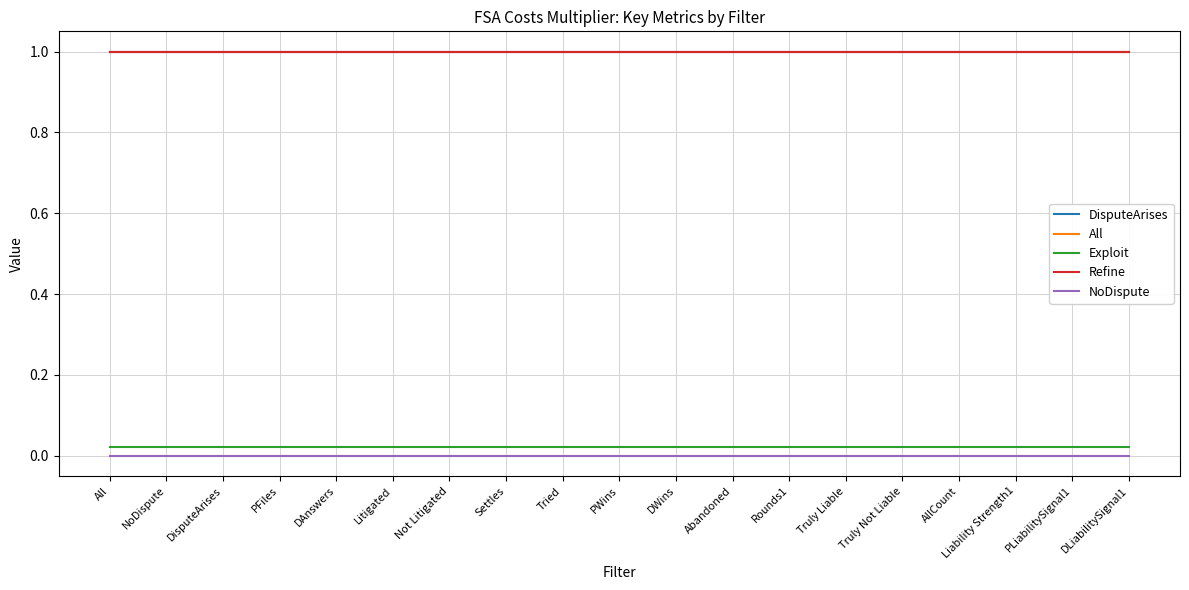

Reading left to right, extract all data points from this chart.

DisputeArises: 1.0	1.0	1.0	1.0	1.0	1.0	1.0	1.0	1.0	1.0	1.0	1.0	1.0	1.0	1.0	1.0	1.0	1.0	1.0
All: 1.0	1.0	1.0	1.0	1.0	1.0	1.0	1.0	1.0	1.0	1.0	1.0	1.0	1.0	1.0	1.0	1.0	1.0	1.0
Exploit: 0.0	0.0	0.0	0.0	0.0	0.0	0.0	0.0	0.0	0.0	0.0	0.0	0.0	0.0	0.0	0.0	0.0	0.0	0.0
Refine: 1.0	1.0	1.0	1.0	1.0	1.0	1.0	1.0	1.0	1.0	1.0	1.0	1.0	1.0	1.0	1.0	1.0	1.0	1.0
NoDispute: 0.0	0.0	0.0	0.0	0.0	0.0	0.0	0.0	0.0	0.0	0.0	0.0	0.0	0.0	0.0	0.0	0.0	0.0	0.0